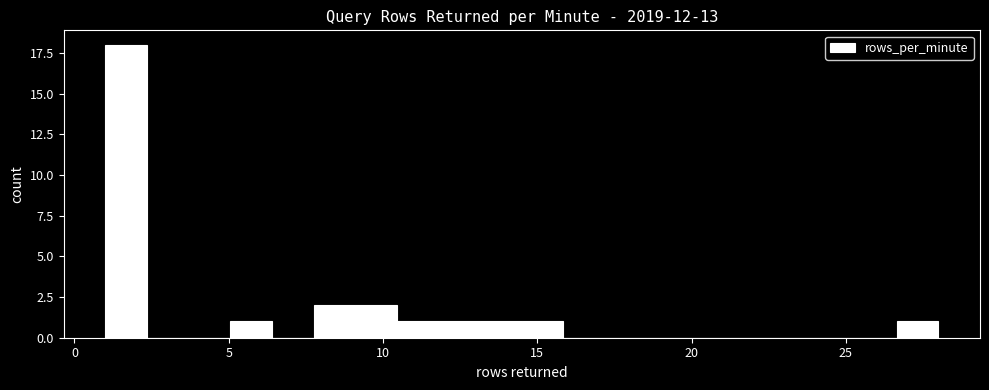

Around what value on the x-axis is the tallest bar? Give the approximate position of its centre, as read against the axis.

1.5